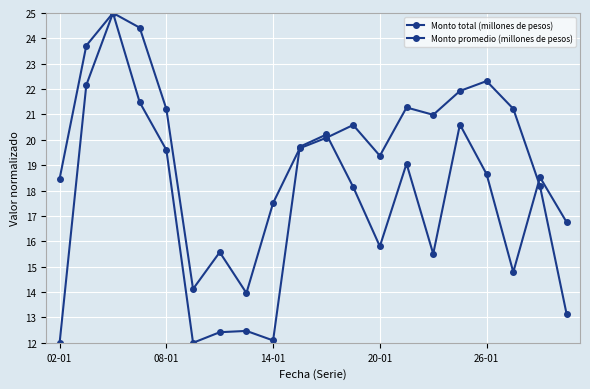

How many lines are shown in the chart?

2